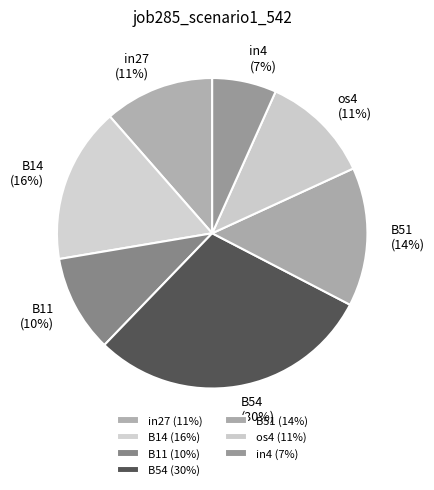

How many segments does this pie chart have?

7